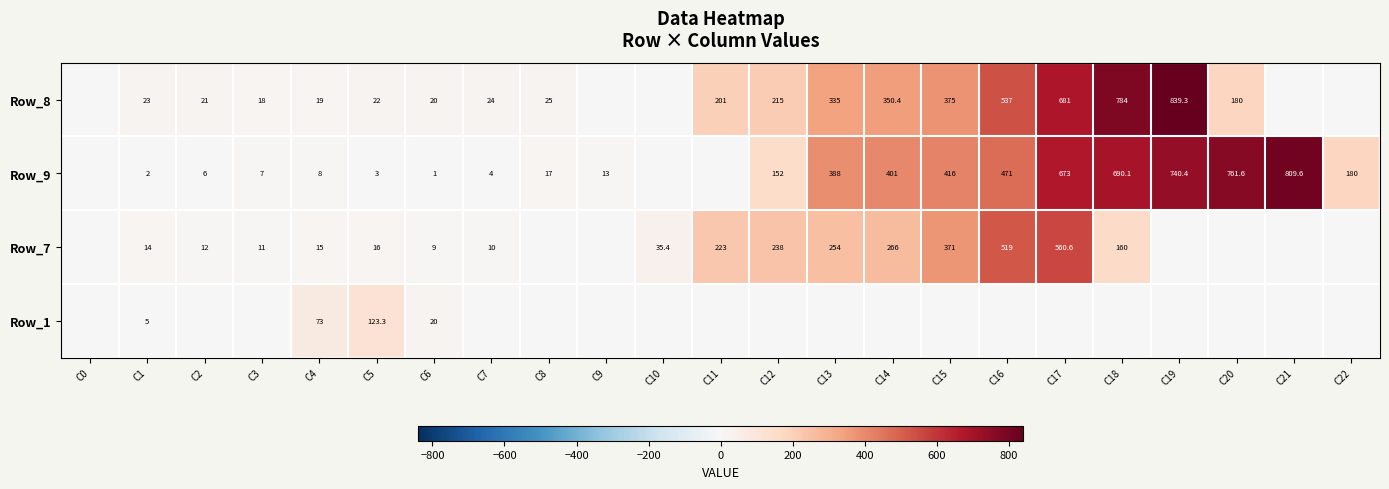

At which category is the sum across all series the highest?

C17